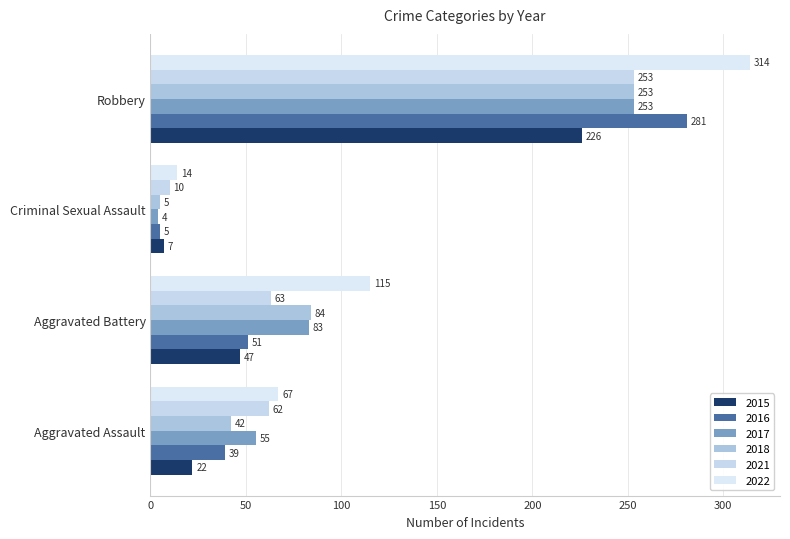

How many data points does each series have?

4